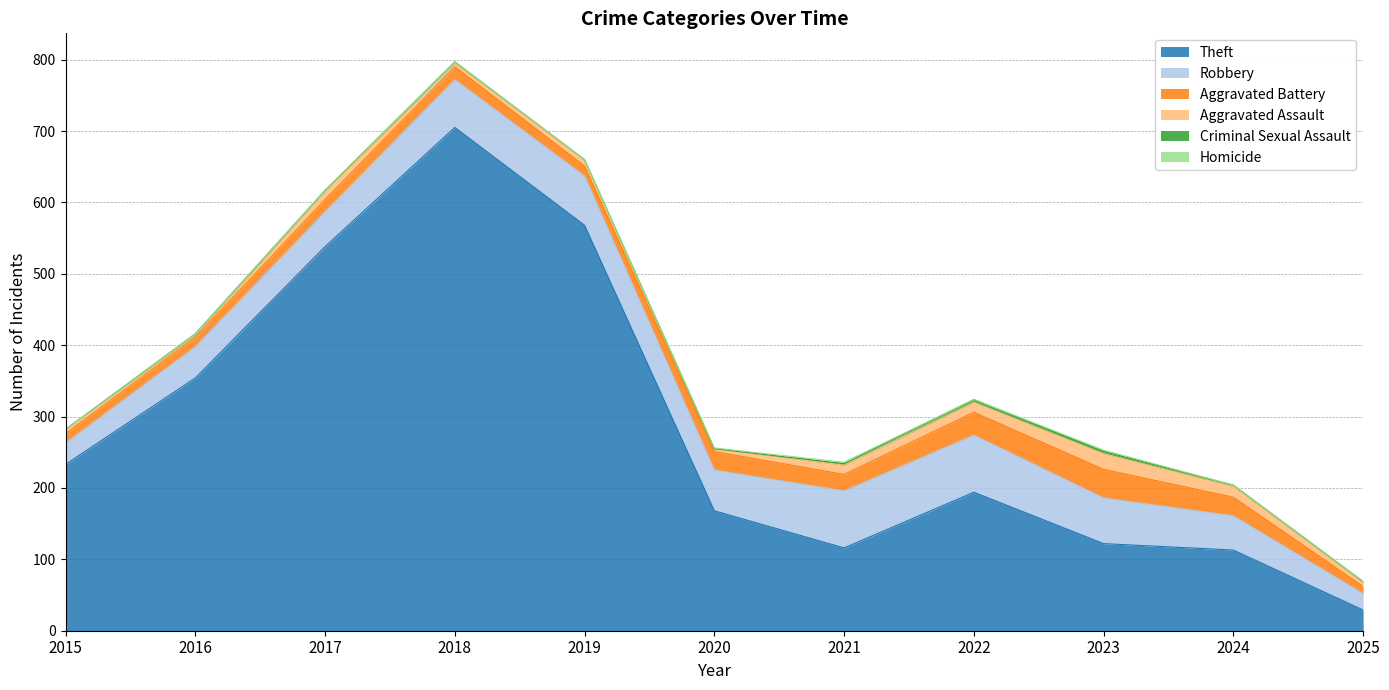

List the labels in order of Homicide value, largest first.

2021, 2023, 2020, 2015, 2016, 2017, 2018, 2019, 2022, 2024, 2025